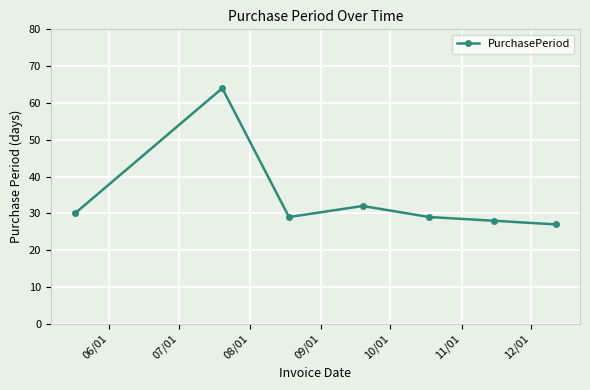

Reading left to right, list all the values displayed in this chart.

30	64	29	32	29	28	27